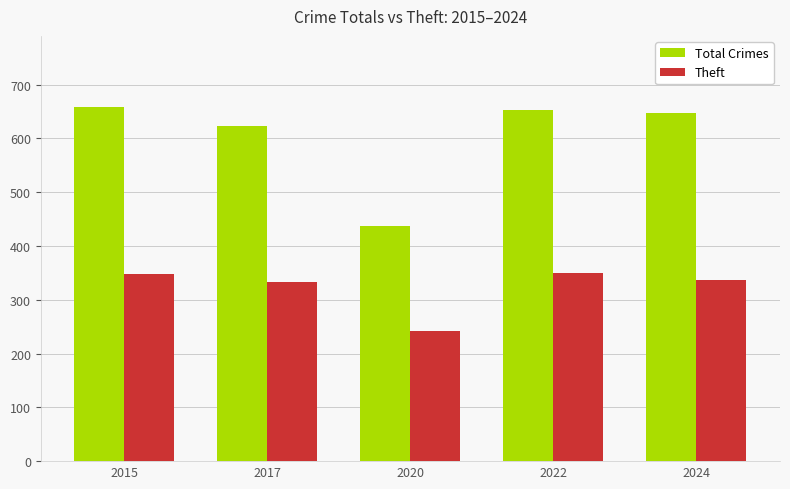

Rank the series by their maximum value, from highest to lowest.

Total Crimes, Theft